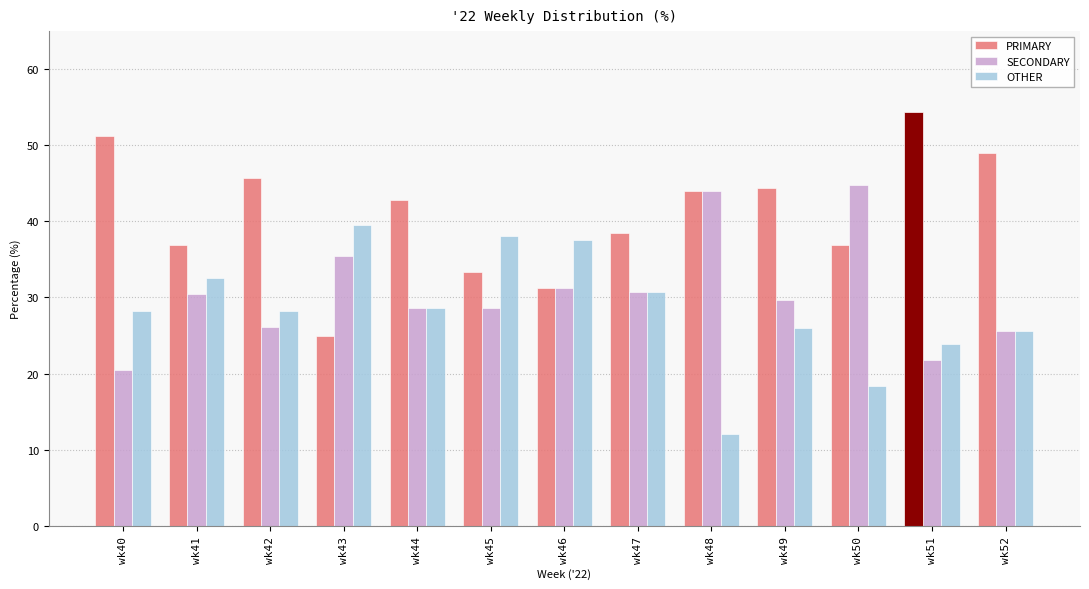

Which series has the largest total across all categories?

PRIMARY